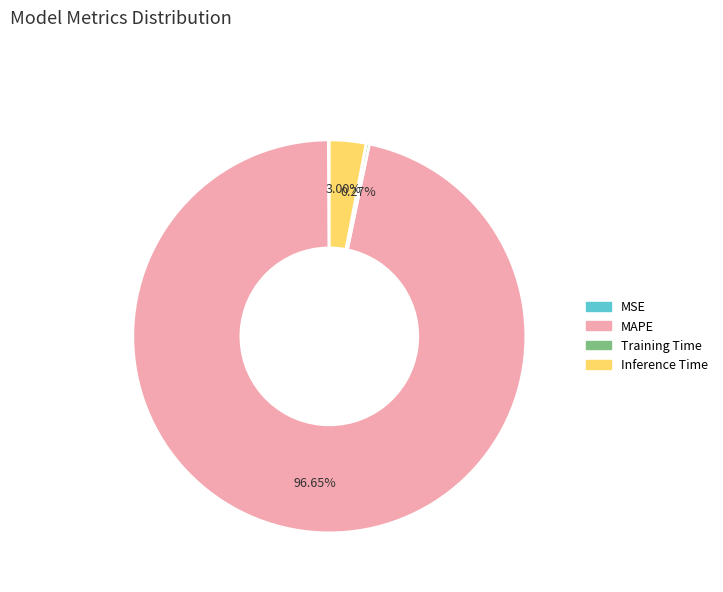

Is the sum of MAPE and Inference Time greater than half?

Yes